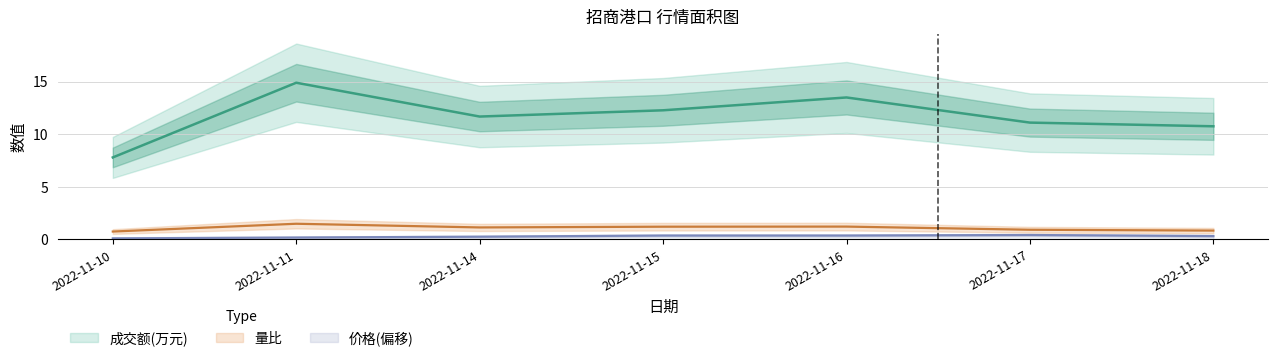

True or false: 价格 and 成交额(万元) intersect in this chart.

False